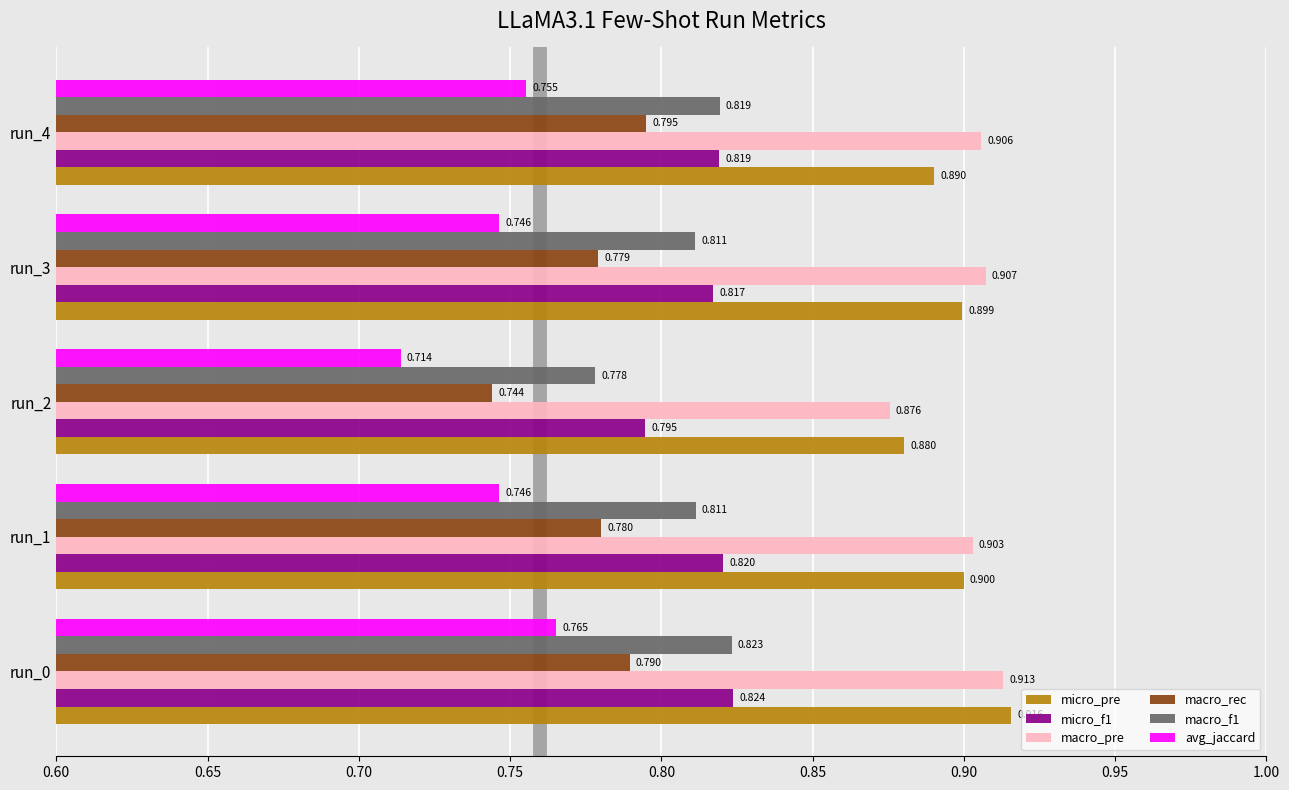

Rank the categories by micro_pre value from lowest to highest.

run_2, run_4, run_3, run_1, run_0